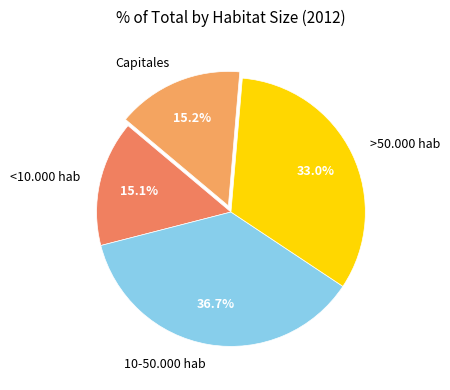

To the nearest percent, what percentage of the pie is Capitales?

15%